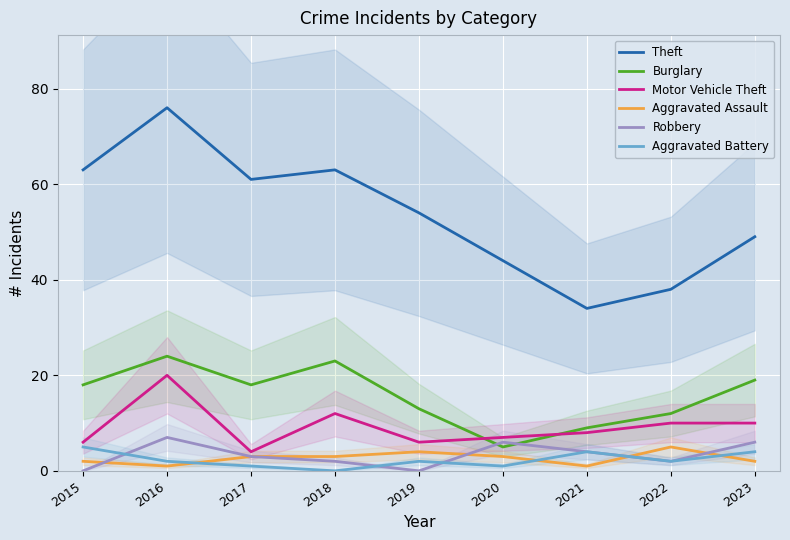

How many values in Aggravated Battery are above zero?

8